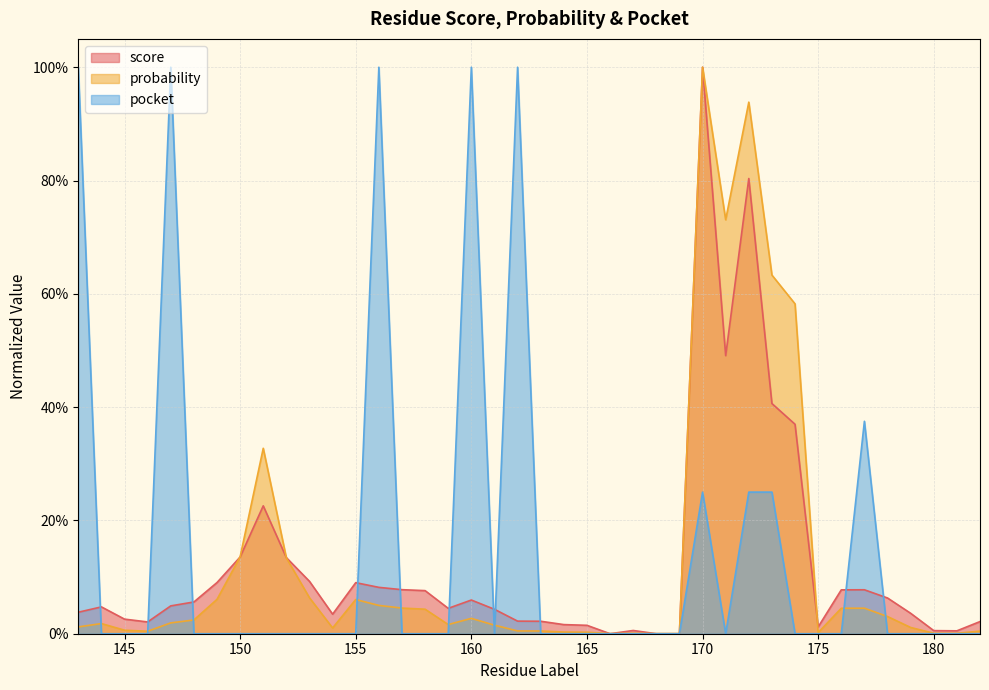

True or false: probability has a value of 0.0 at 164.

False